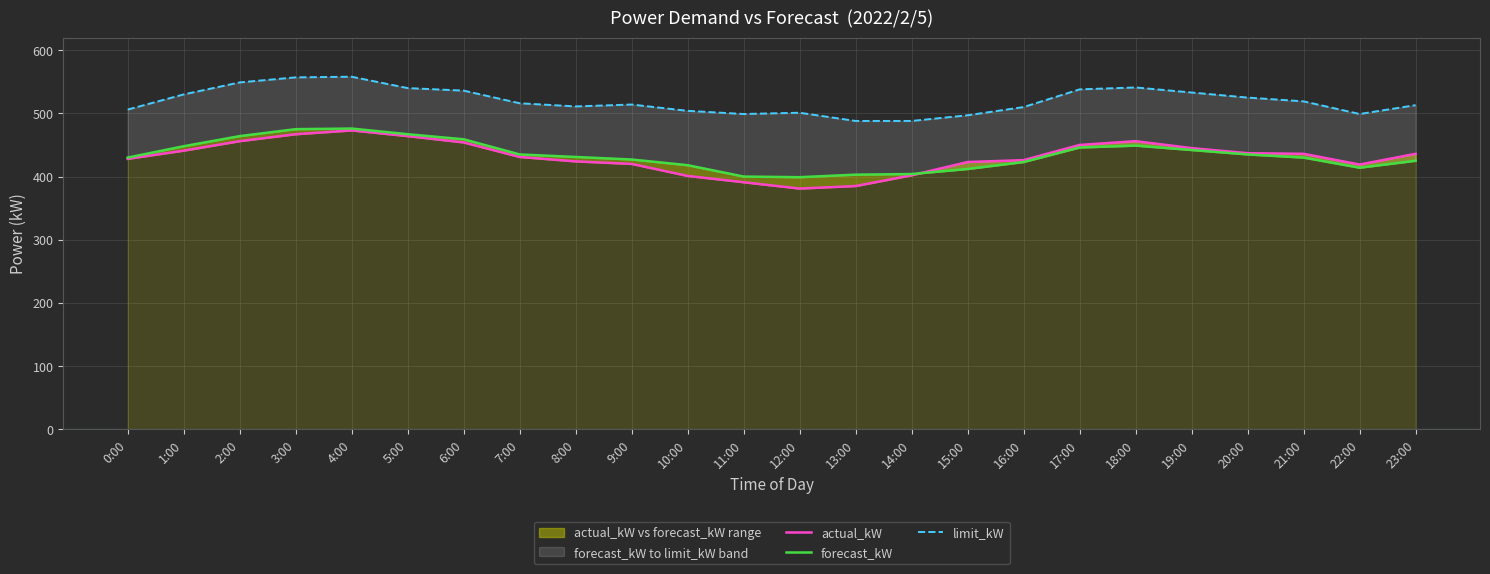

The value of forecast_kW at 23:00 is 425. True or false?

True